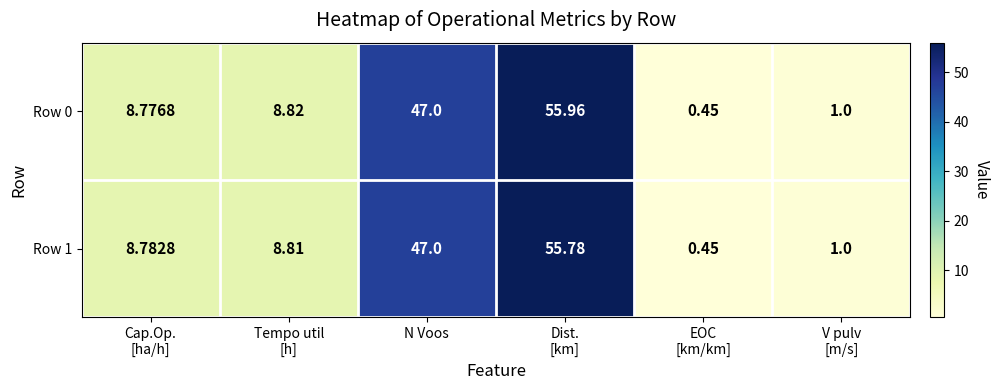

At which label is Row 0 closest to 28?

N Voos